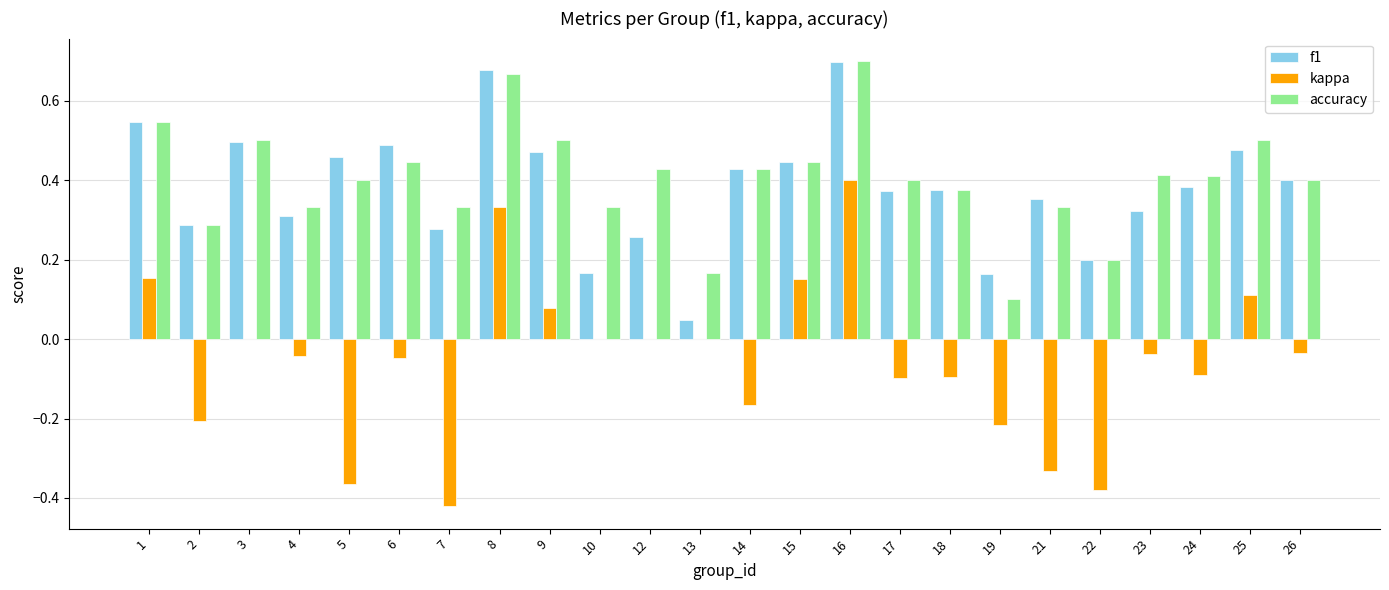

What is the sum of the kappa values at 25 and 19?

-0.1